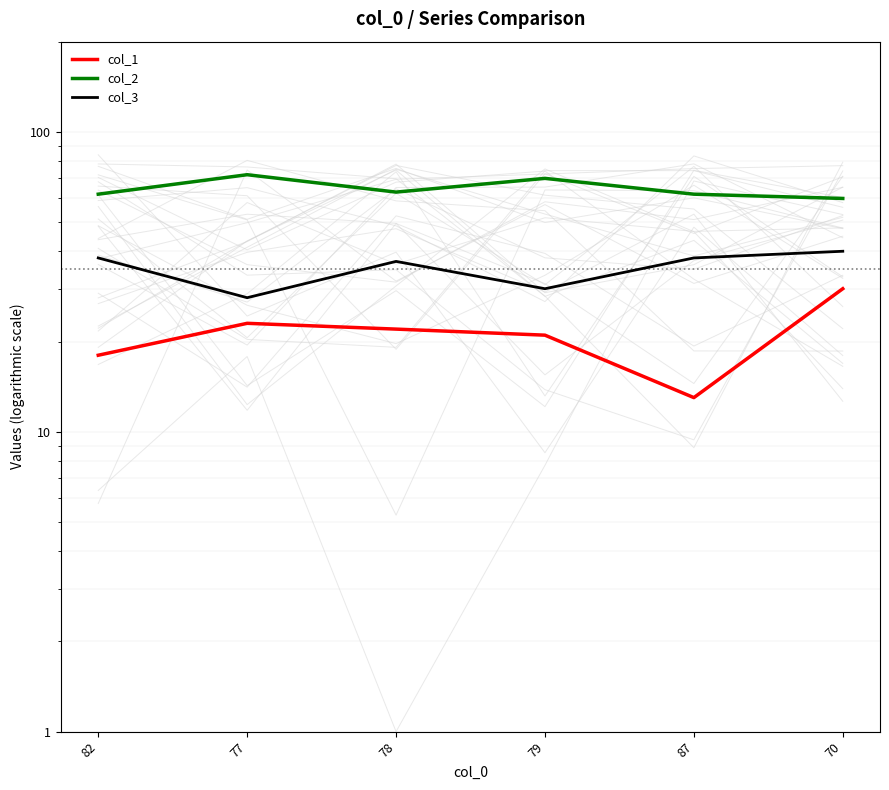

What are all the series names shown in the legend?

col_1, col_2, col_3